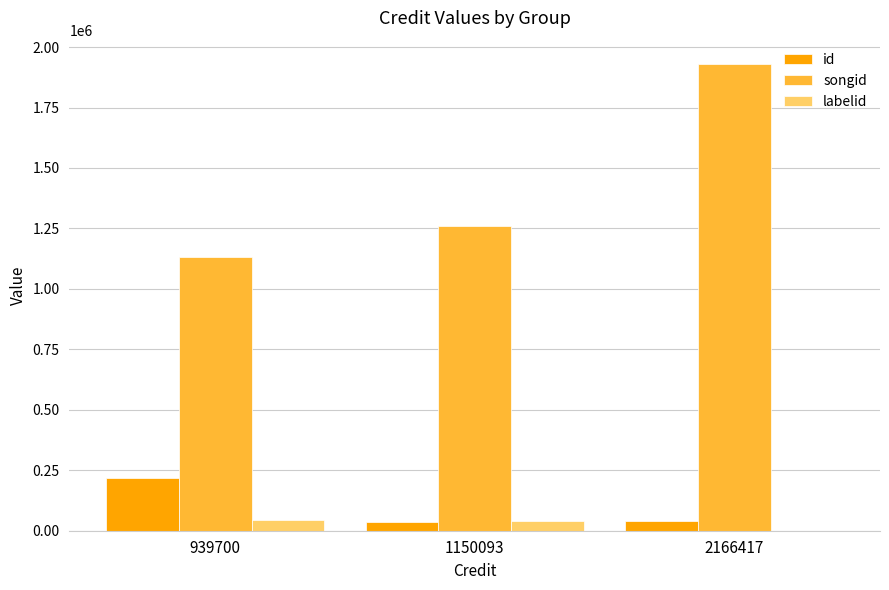

Does the chart contain stacked bars?

No